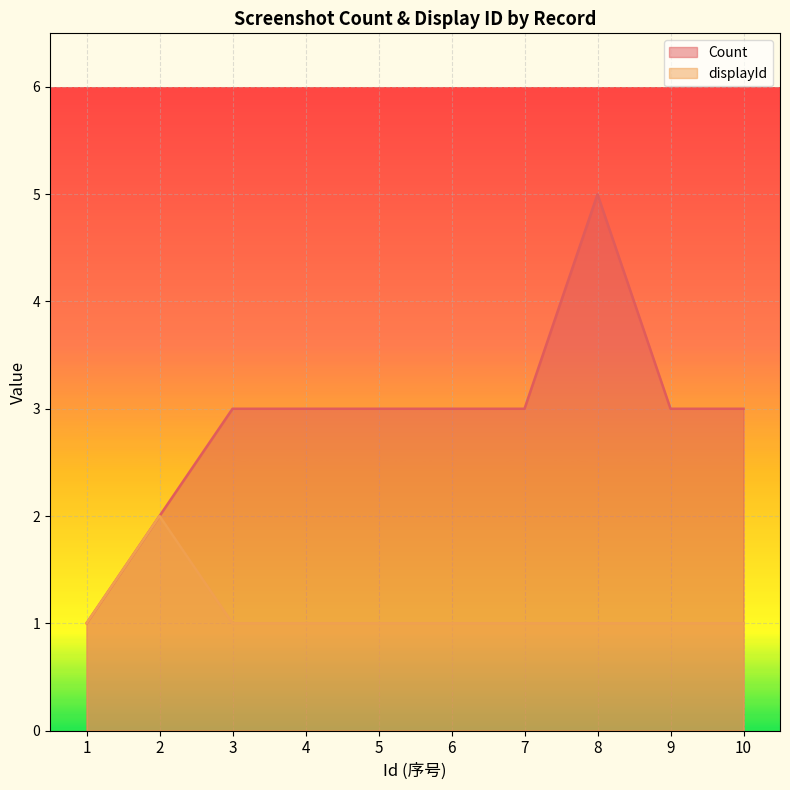

At which label does Count reach its minimum?

1